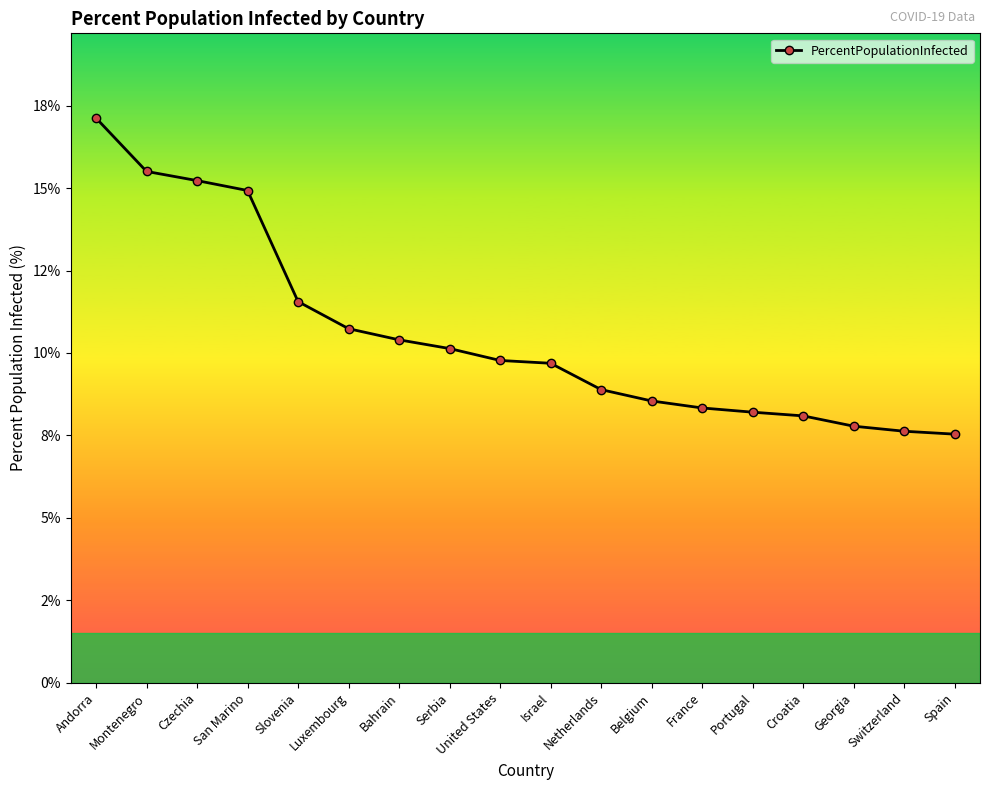

List the labels in order of value, largest first.

Andorra, Montenegro, Czechia, San Marino, Slovenia, Luxembourg, Bahrain, Serbia, United States, Israel, Netherlands, Belgium, France, Portugal, Croatia, Georgia, Switzerland, Spain